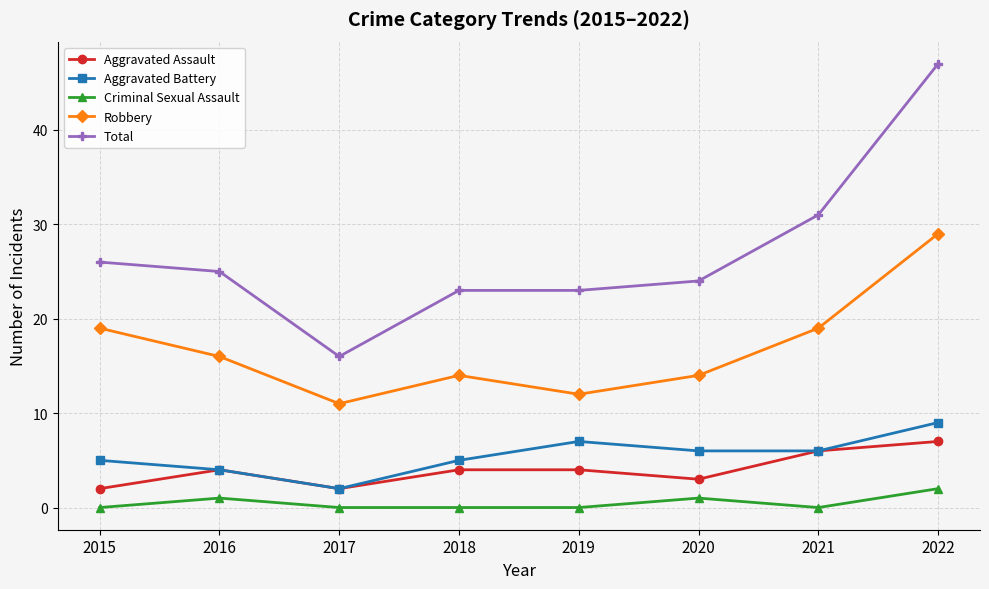

What is the value of the Aggravated Battery point at the 6th from the left?

6